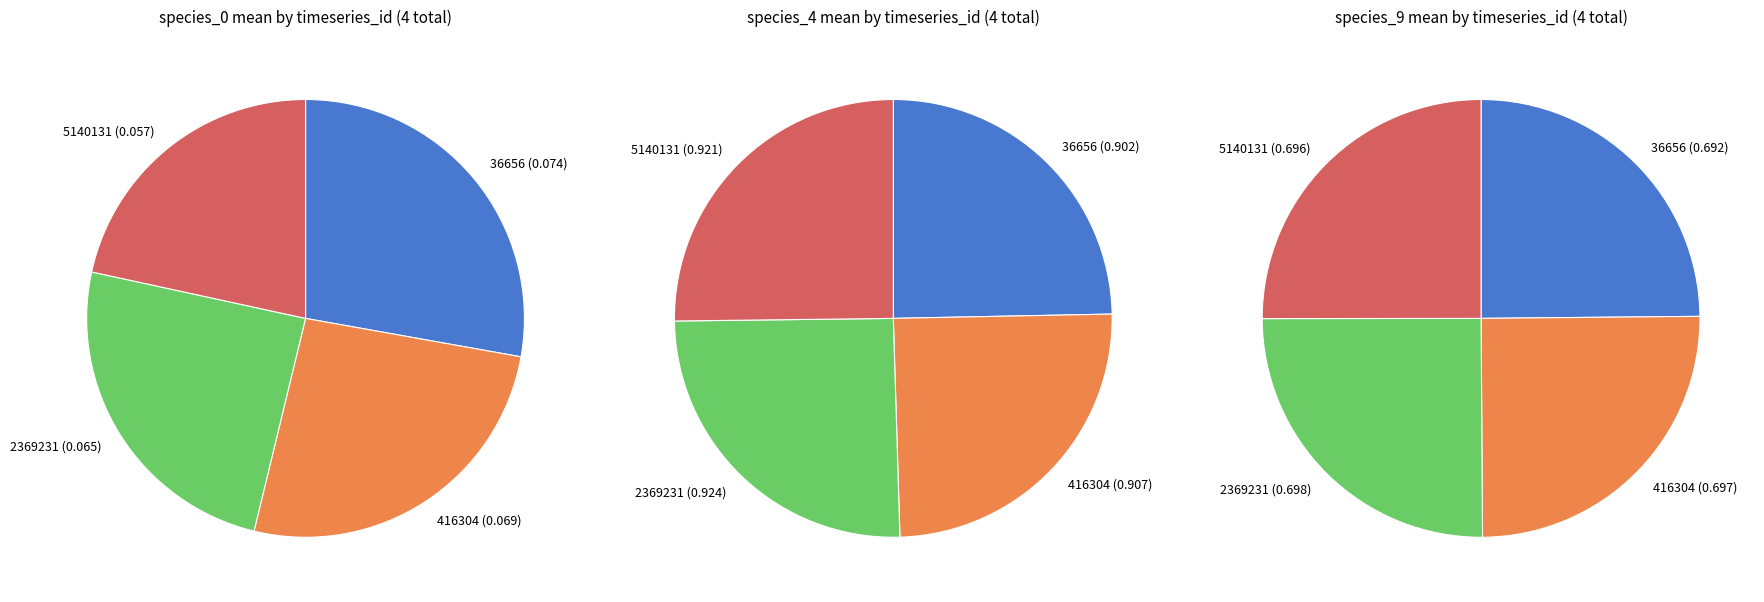

What is the difference between the highest and lowest values at 5140131?

0.9